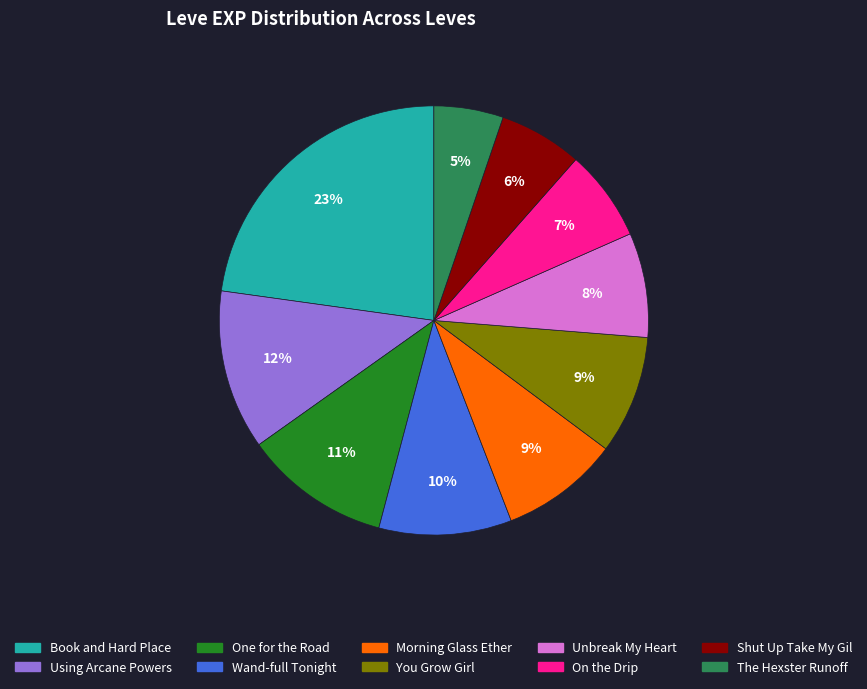

Does any single category account for the majority?

No